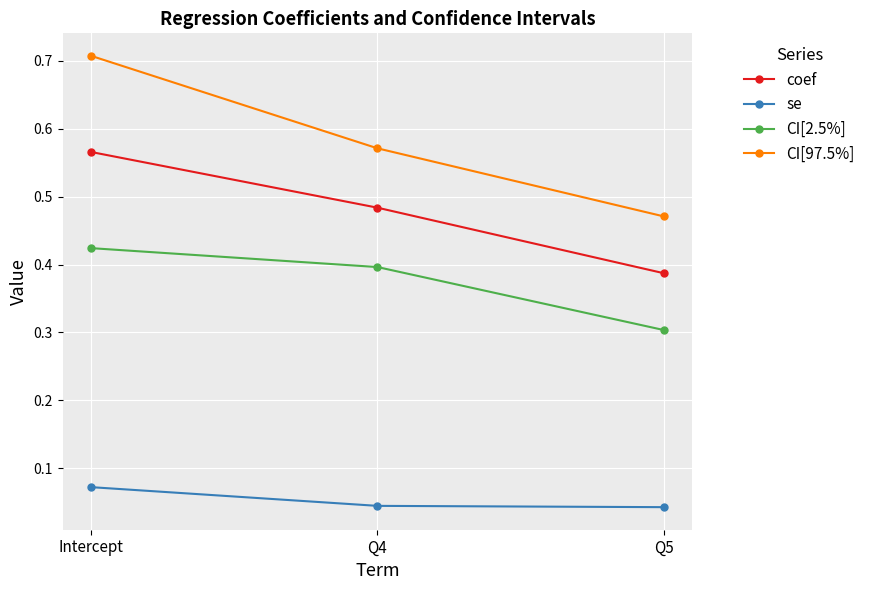

Is it true that CI[2.5%] equals 0.3 at Q5?

True